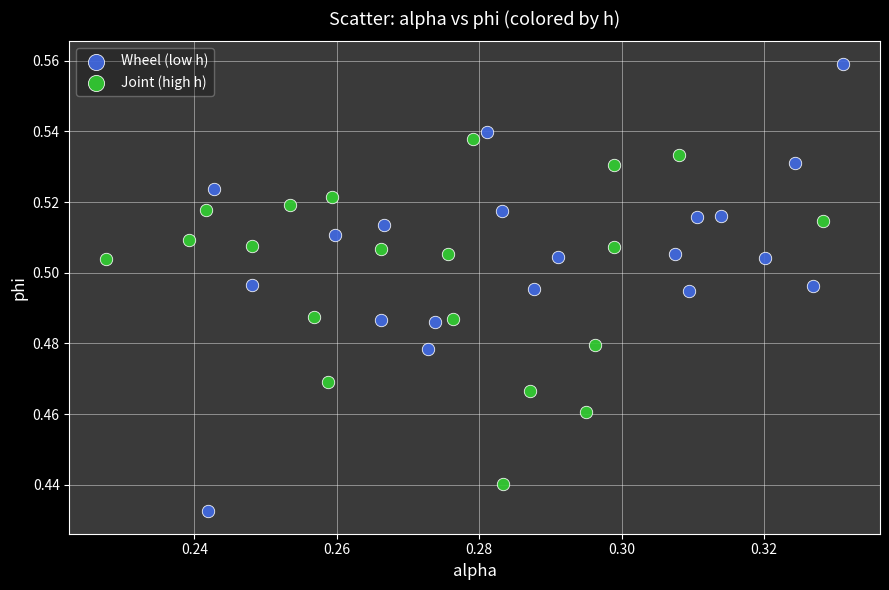

What are all the series names shown in the legend?

Wheel (low h), Joint (high h)